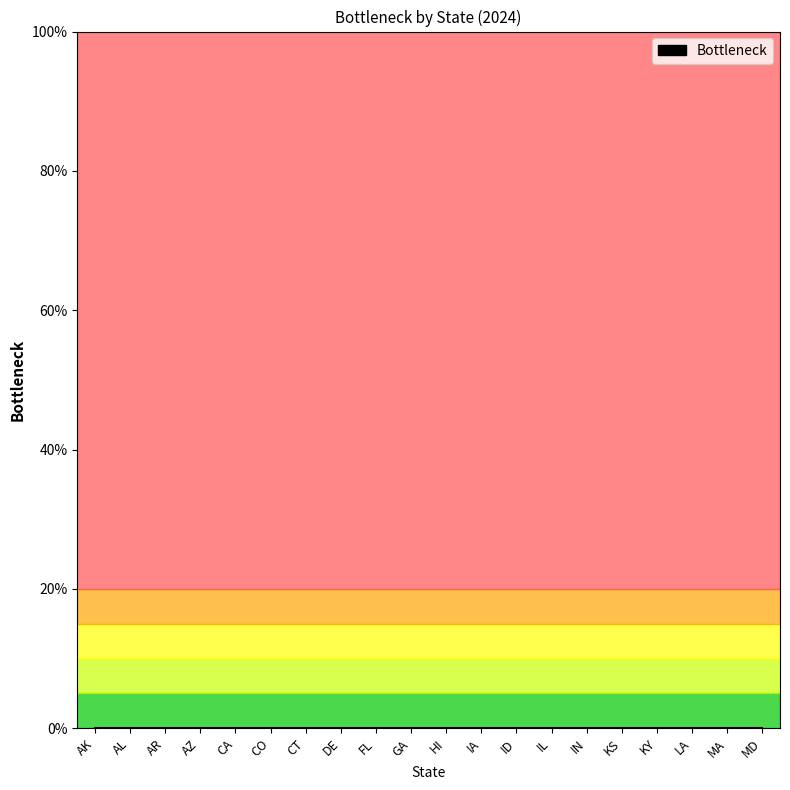

List the labels in order of value, largest first.

AK, AL, AR, AZ, CA, CO, CT, DE, FL, GA, HI, IA, ID, IL, IN, KS, KY, LA, MA, MD